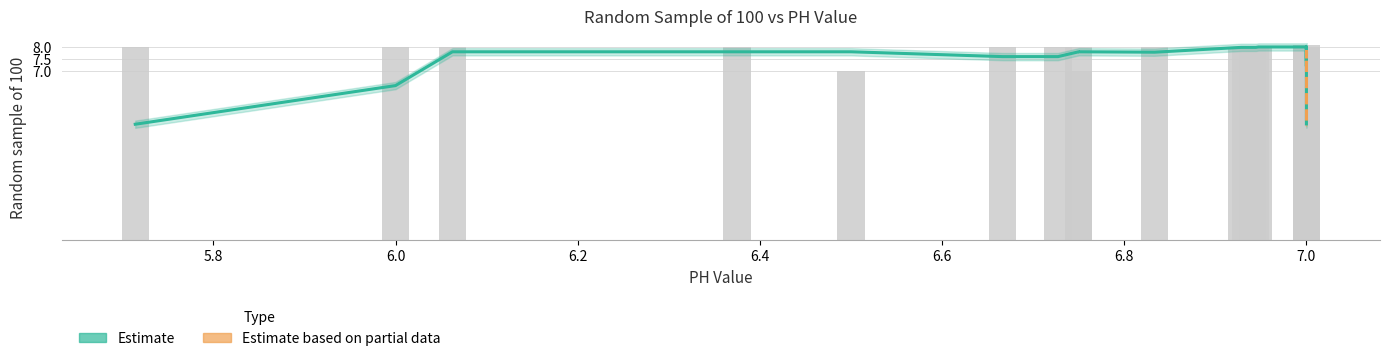

What is the difference between the second highest and second lowest values?

3.2